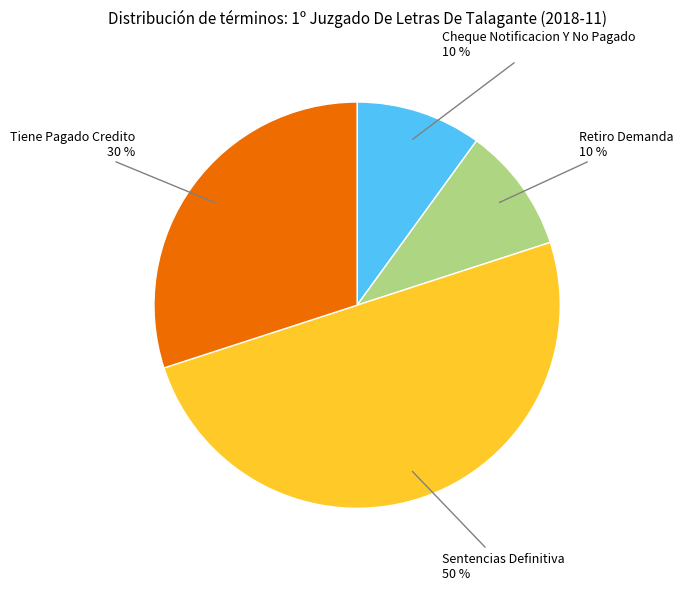

Count the number of slices in the pie.

4